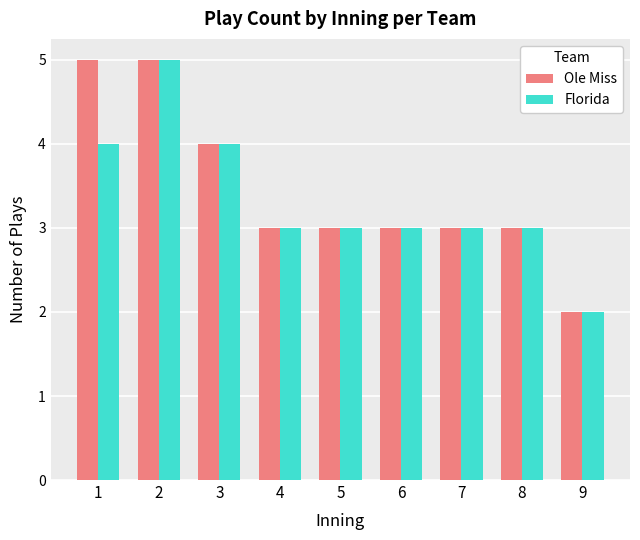

What is the maximum value shown in the chart?

5